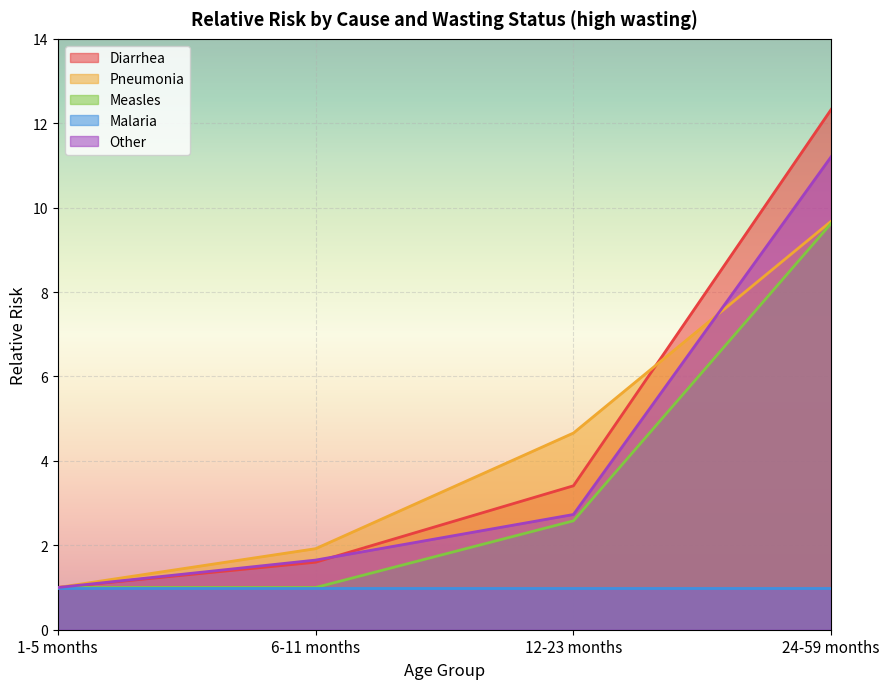

True or false: Diarrhea has a value of 1.6 at 1-5 months.

False